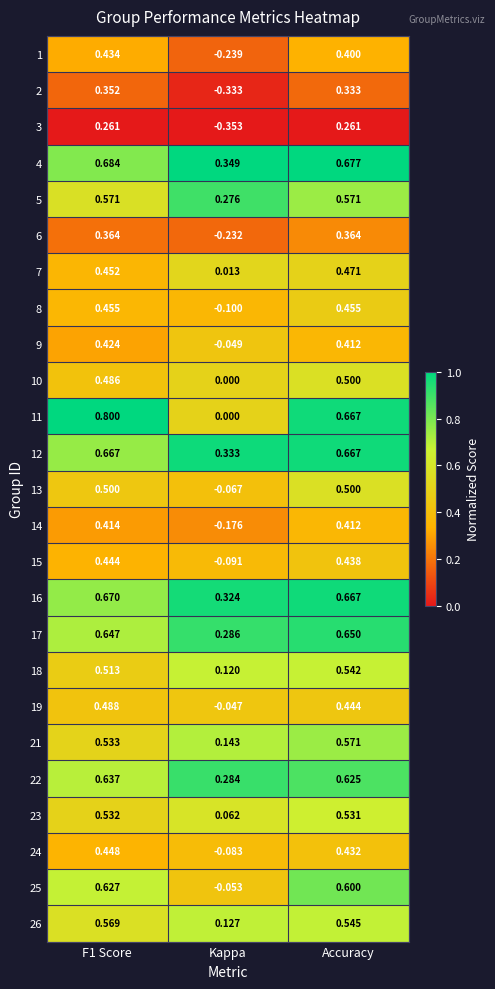

At which category does the chart reach its minimum across all series?

Kappa